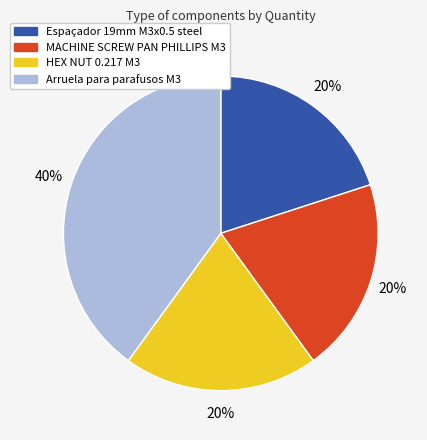

Do HEX NUT 0.217 M3 and Arruela para parafusos M3 together represent more than half of the pie?

Yes